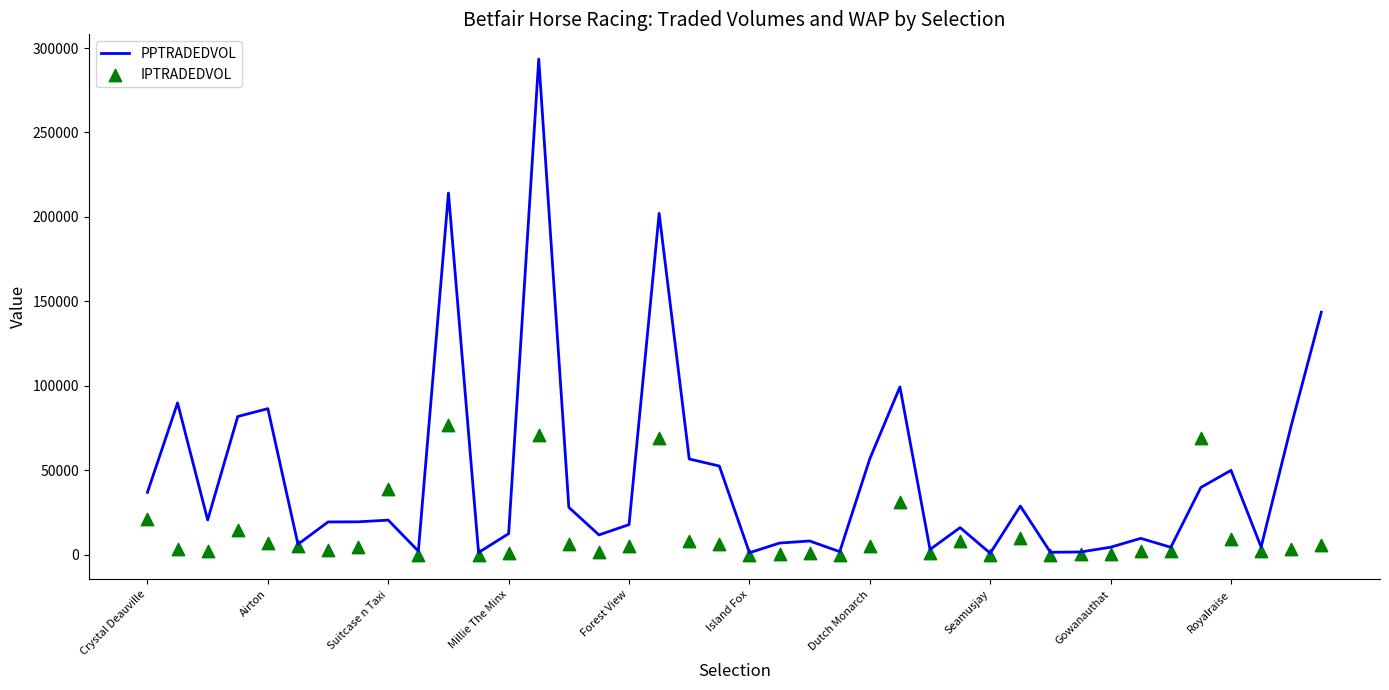

What are all the series names shown in the legend?

PPTRADEDVOL, IPTRADEDVOL